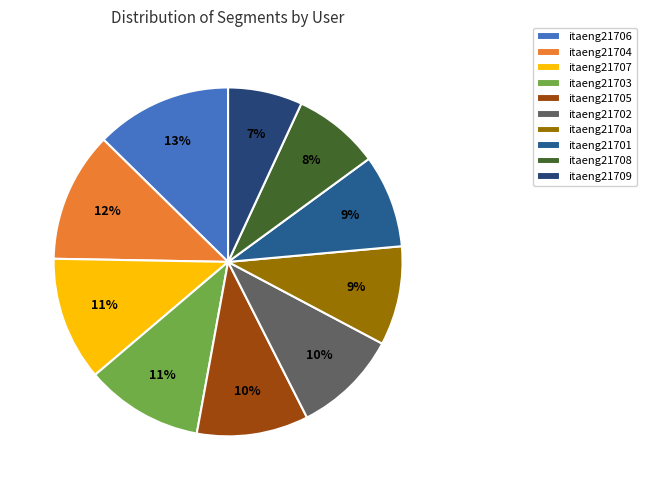

Does itaeng21702 represent more than half of the total?

No